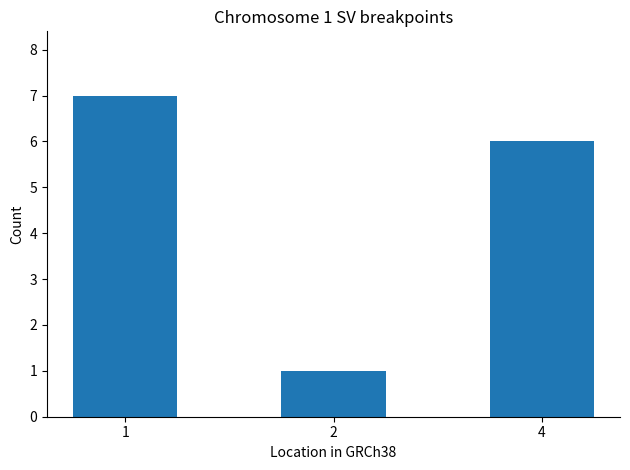

Are the bars grouped side by side (vs. stacked)?

No